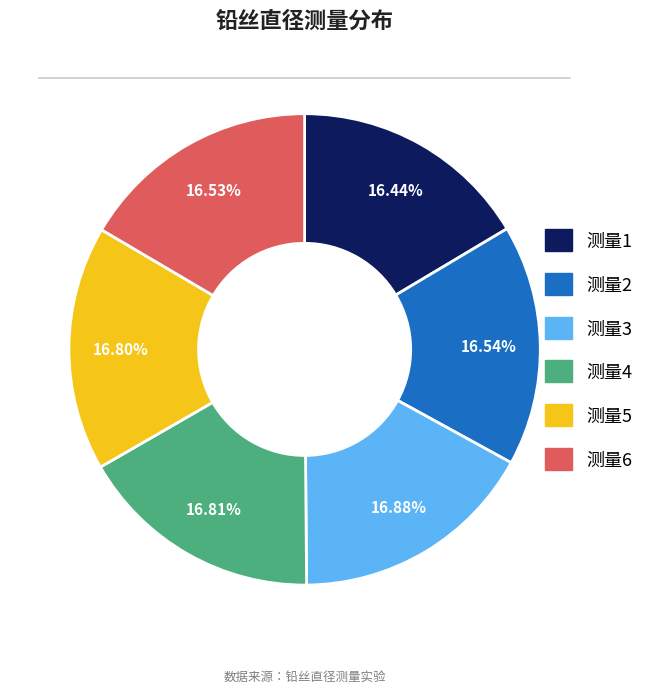

How many segments does this pie chart have?

6